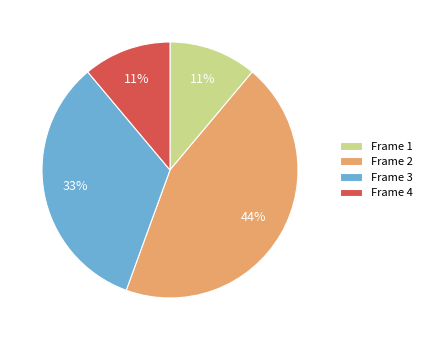

To the nearest percent, what is the average slice percentage?

25%